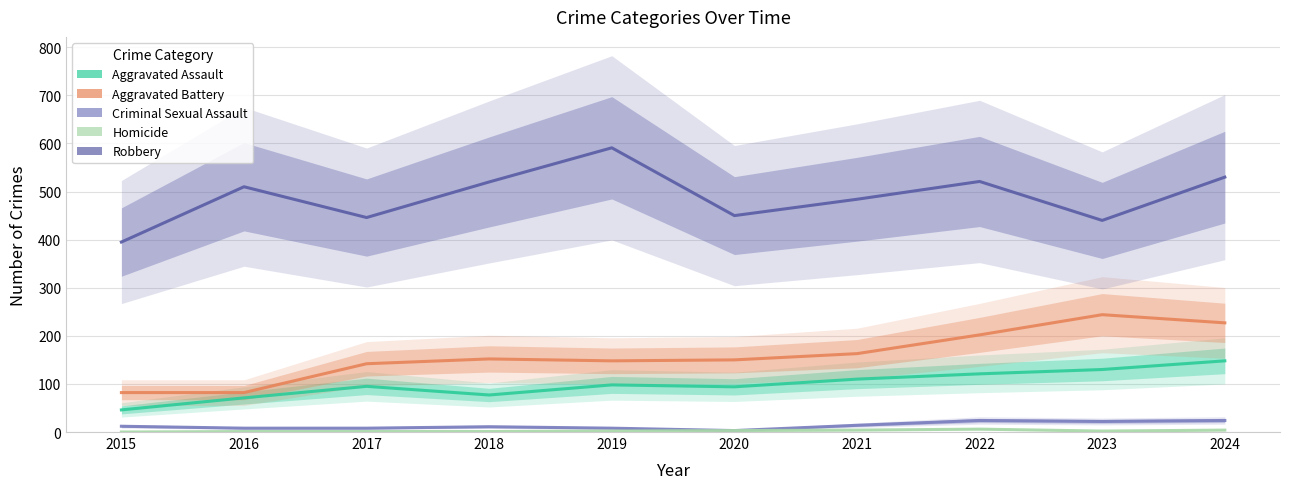

What is the total value across all series at 2018?

761